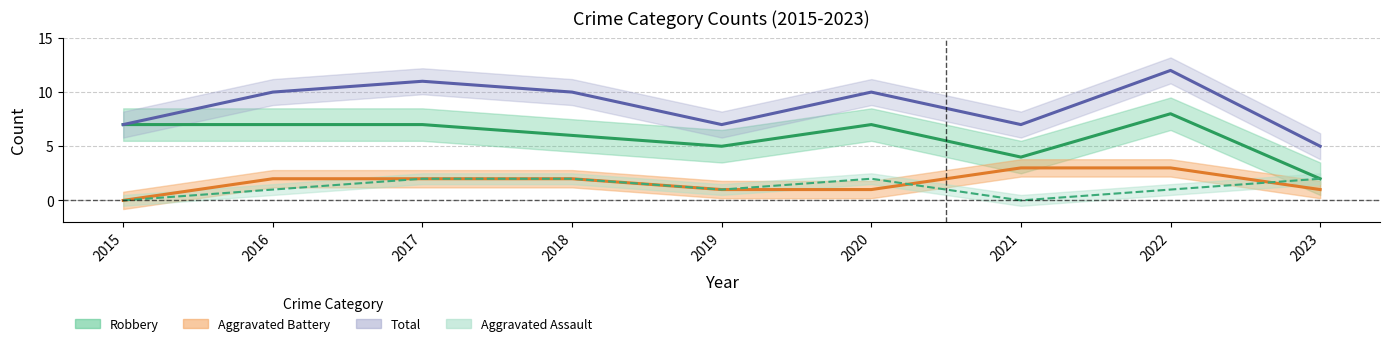

True or false: Total and Robbery intersect in this chart.

False